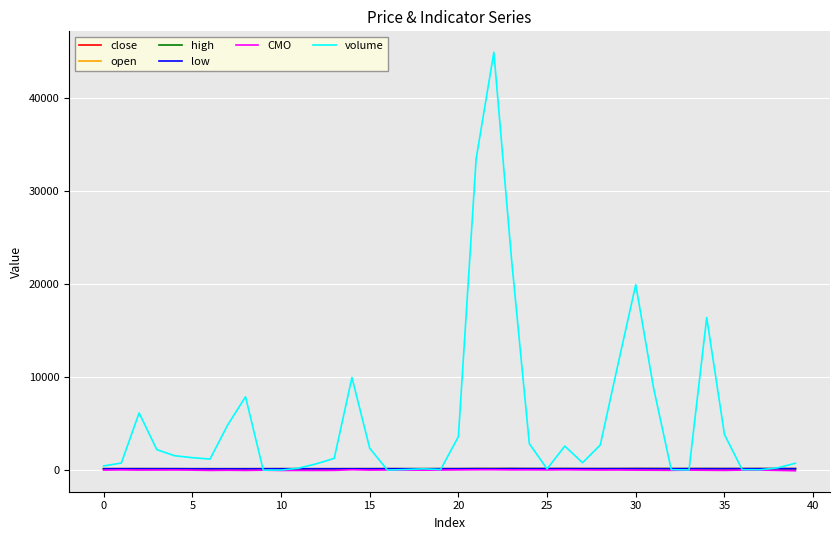

Is this an area chart (filled region under the line)?

No